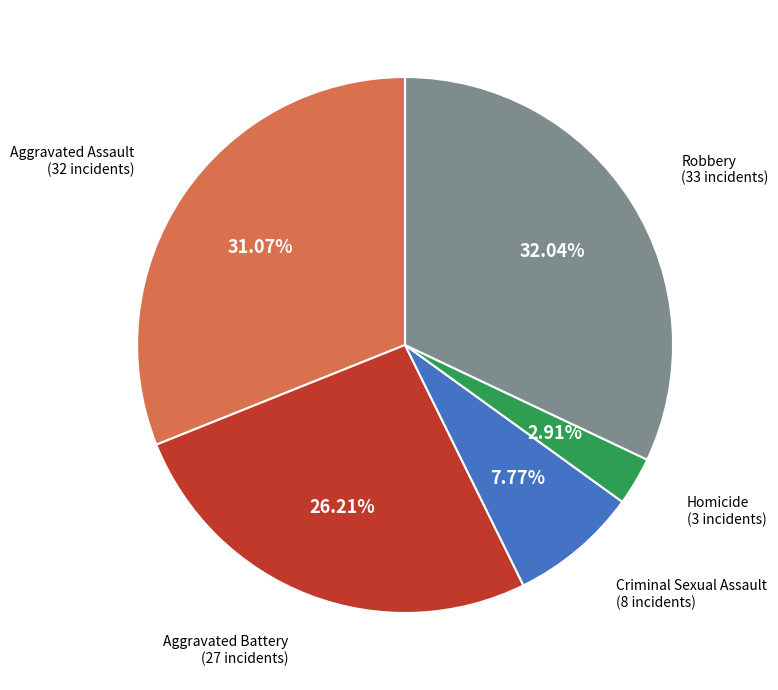

Does any single category account for the majority?

No